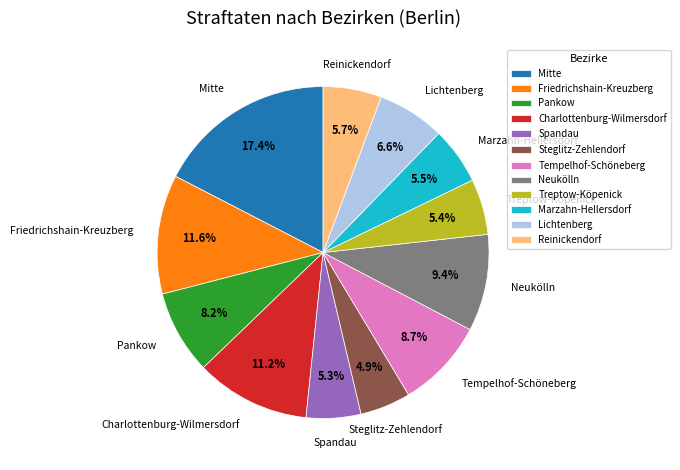

Is the sum of Marzahn-Hellersdorf and Neukölln greater than half?

No